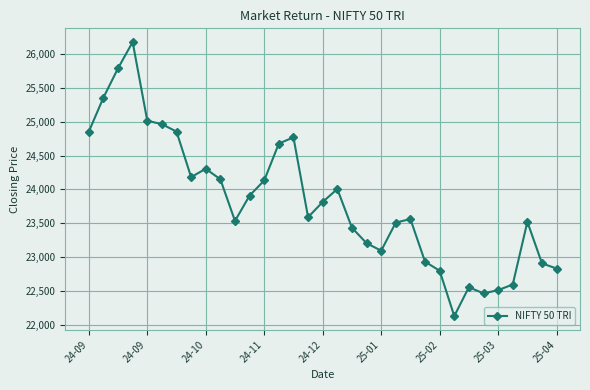

What is the average value?

23820.6